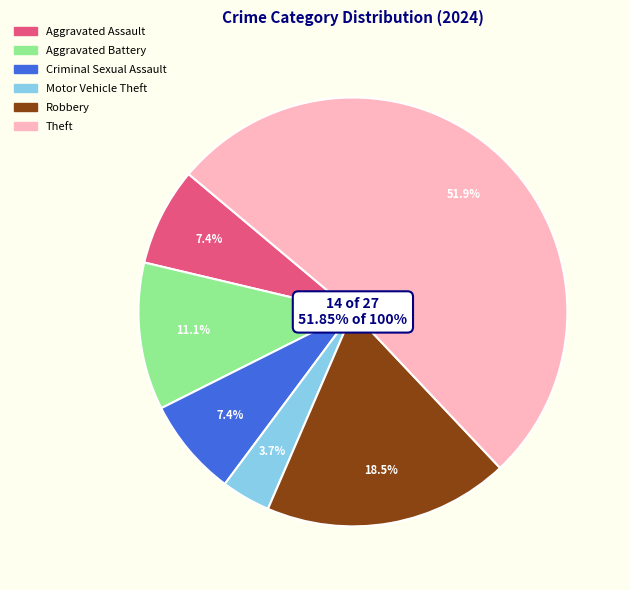

To the nearest percent, what is the difference between the Robbery and Theft slice percentages?

33%